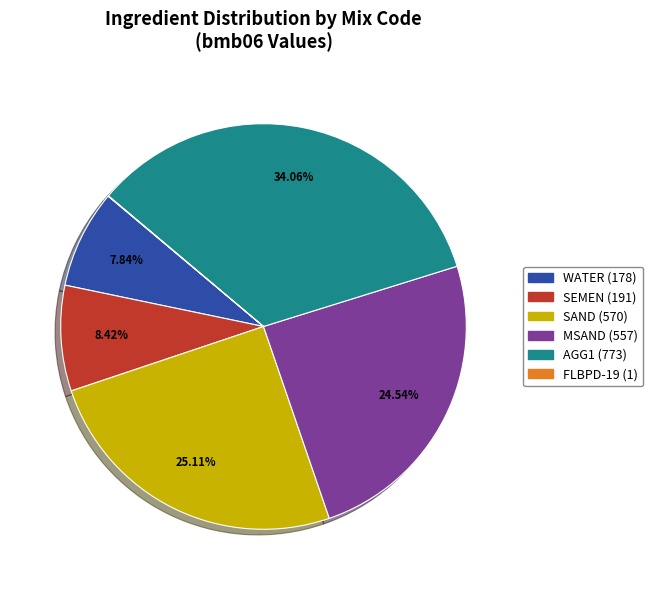

Is there any slice that represents more than half of the pie?

No